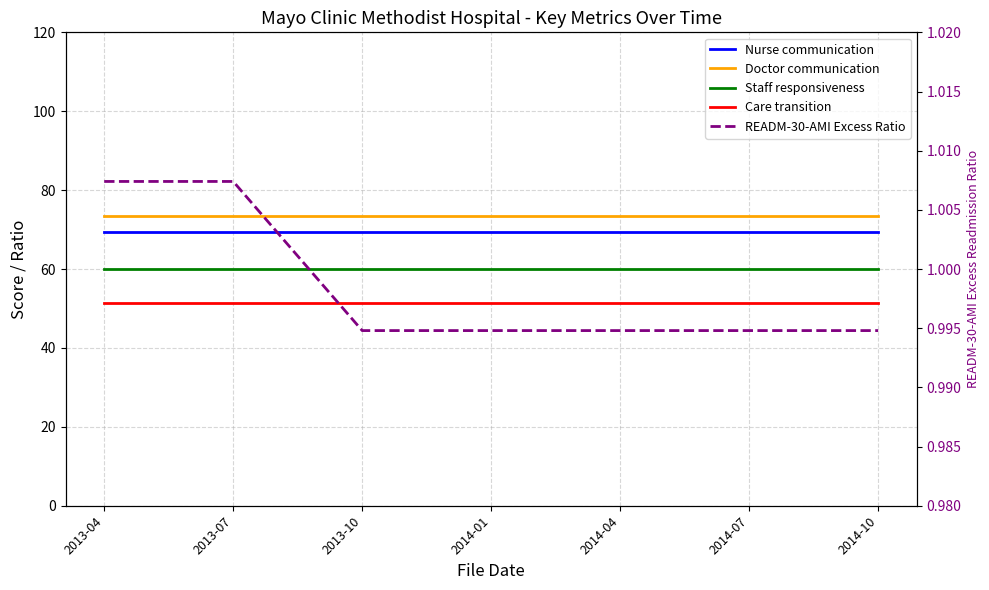

What position from the right is 2014-01?

4